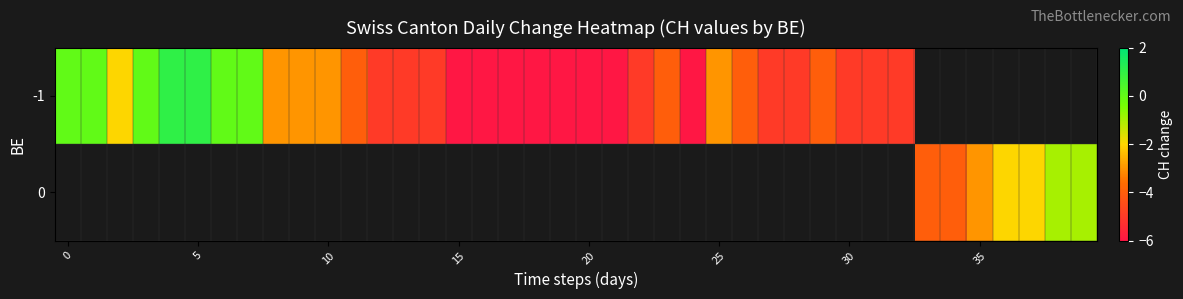

Which category has the lowest value across all series?

15